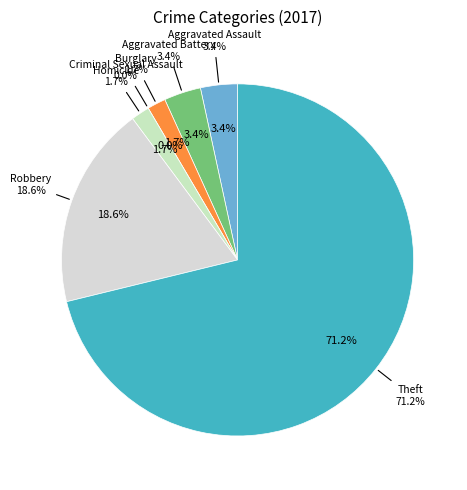

Is it true that Homicide is 11% of the pie?

False